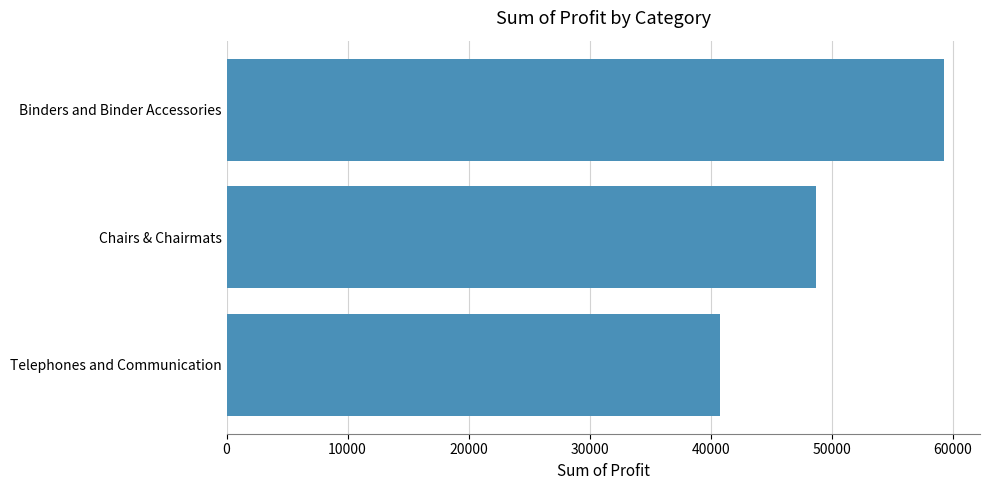

What is the difference between the maximum and minimum values?

18505.9